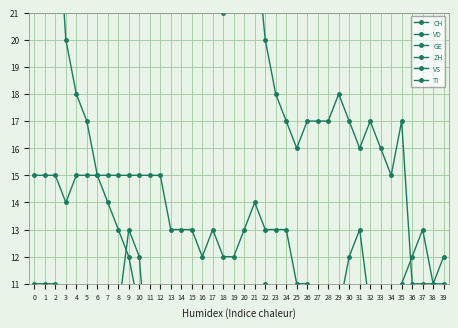

What is the average value of the CH series?

103